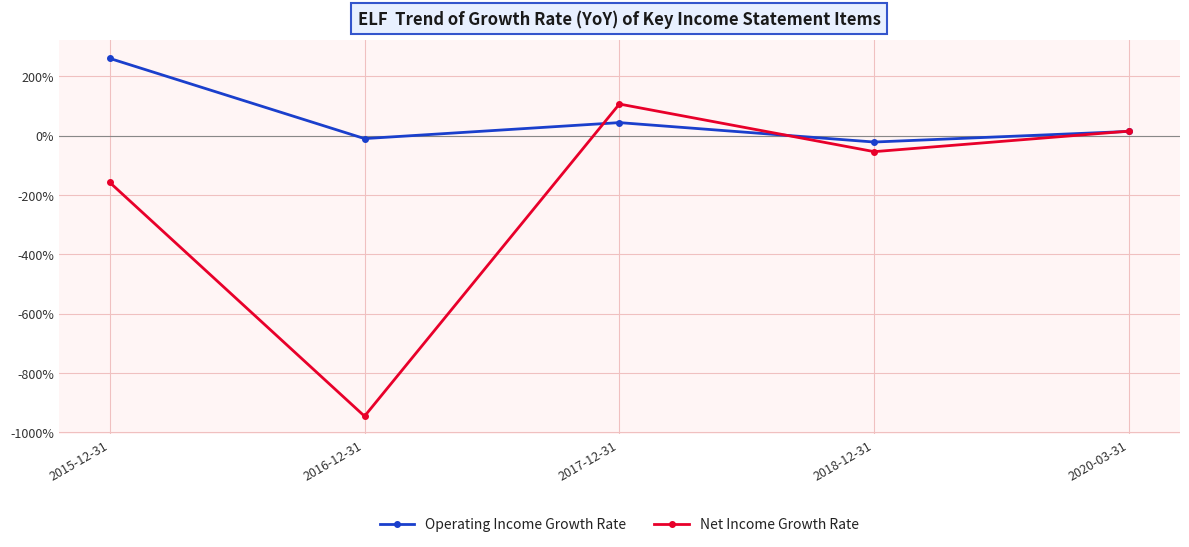

Does the chart display data point markers on the line(s)?

Yes